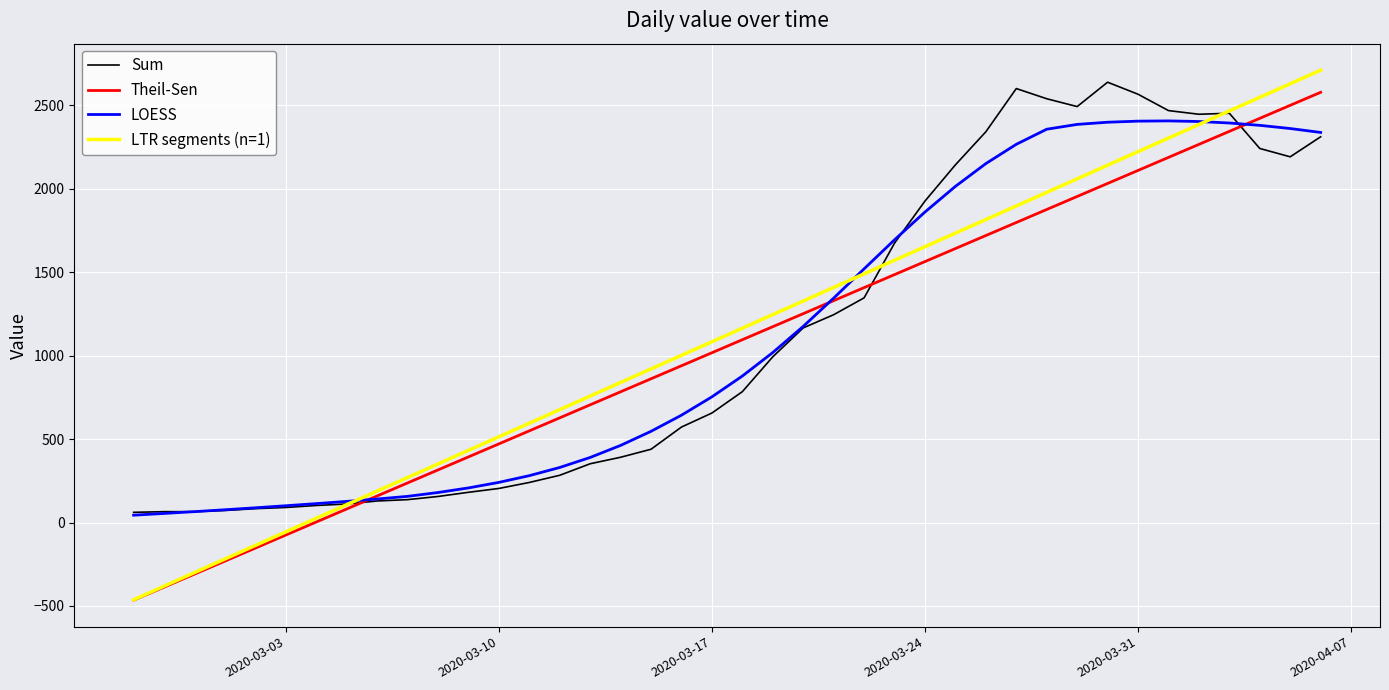

At how many categories does at least one series exceed 2258?

12